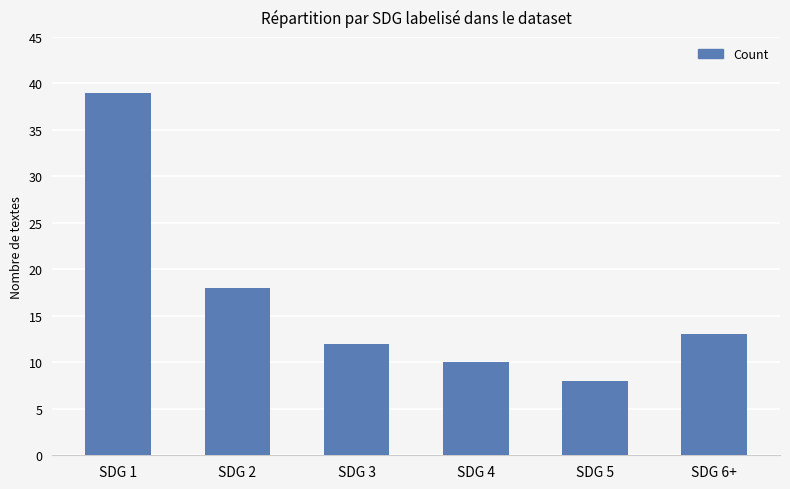

What is the ratio of the value at SDG 4 to the value at SDG 6+?

0.8